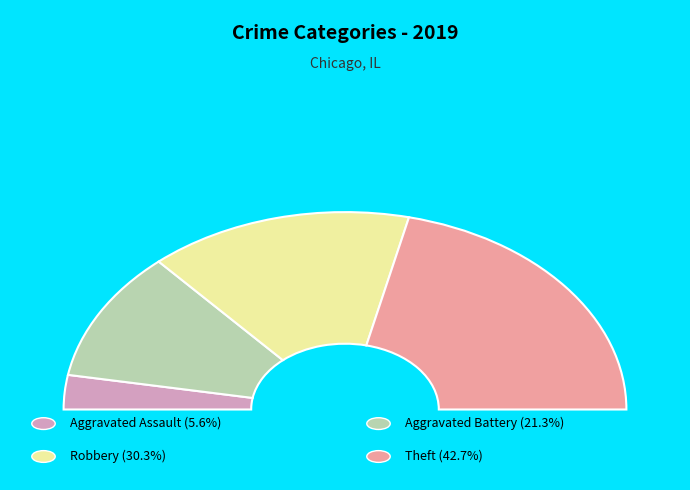

To the nearest percent, what percentage of the pie is Robbery?

30%